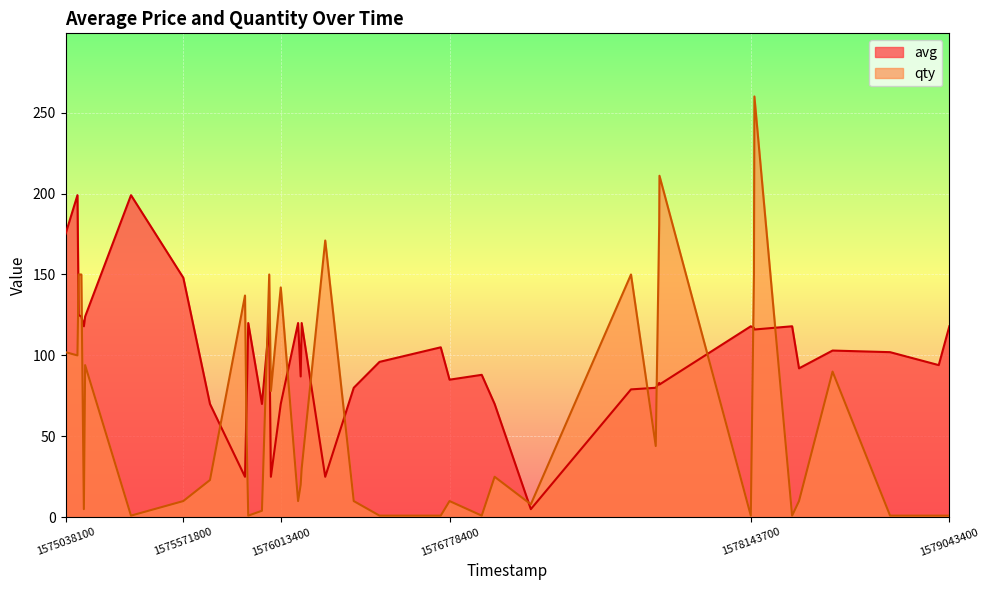

What is the total value across all series at 1579043400?

119